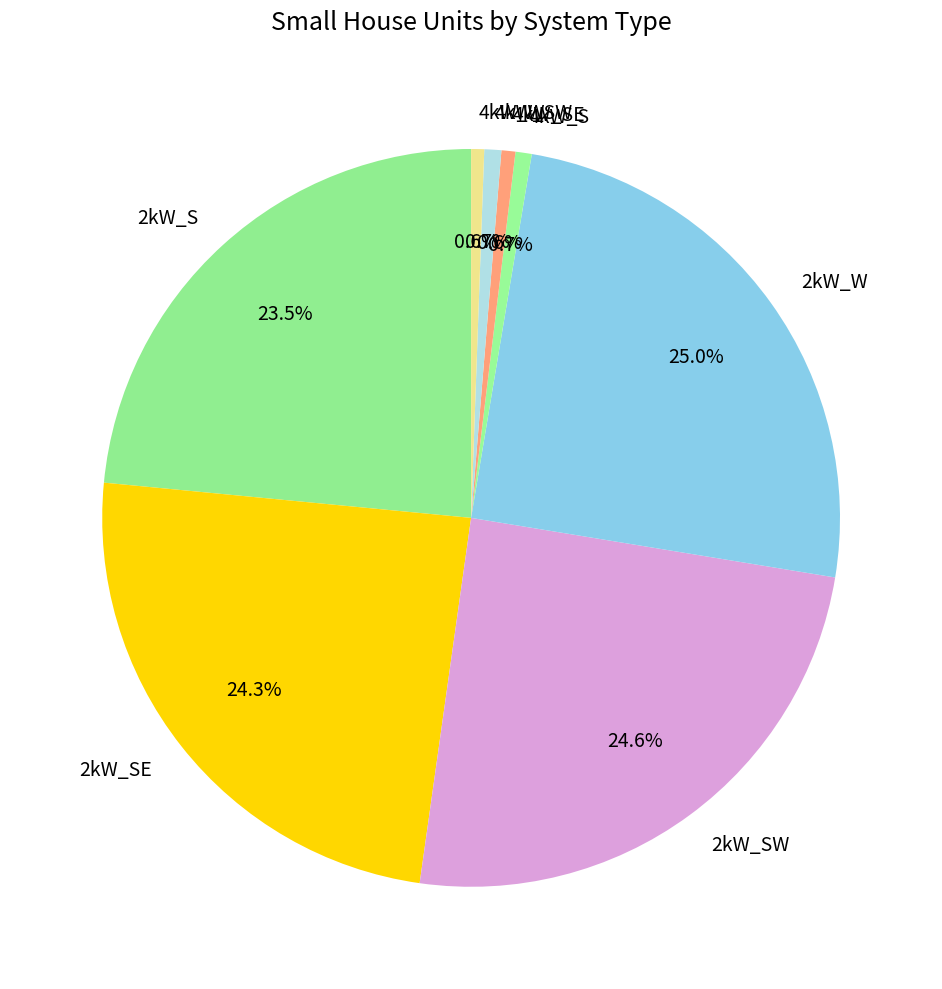

How many slices are in this pie chart?

8